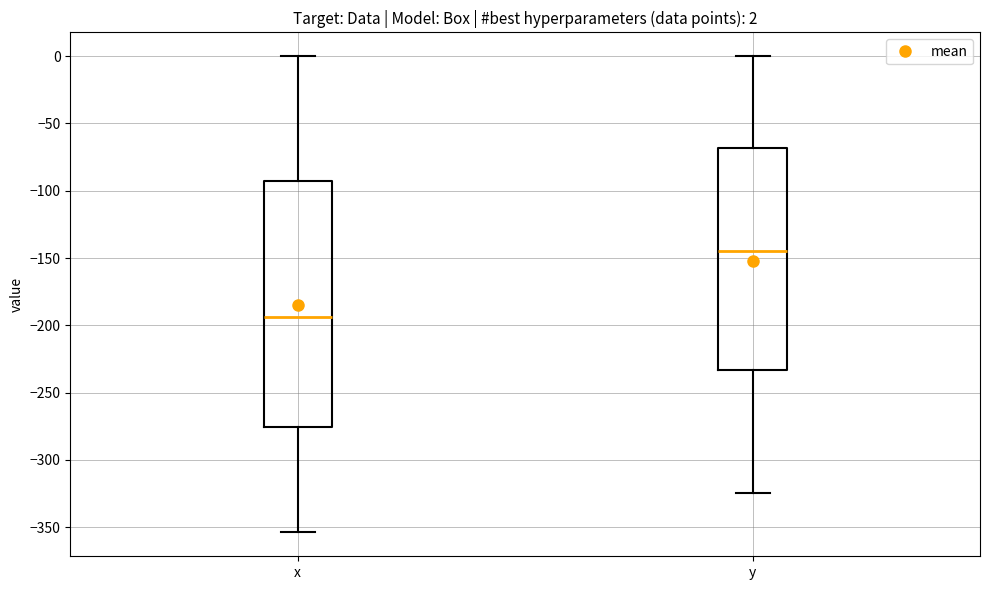

Which box is the tallest, from its lower edge to its upper edge?

x